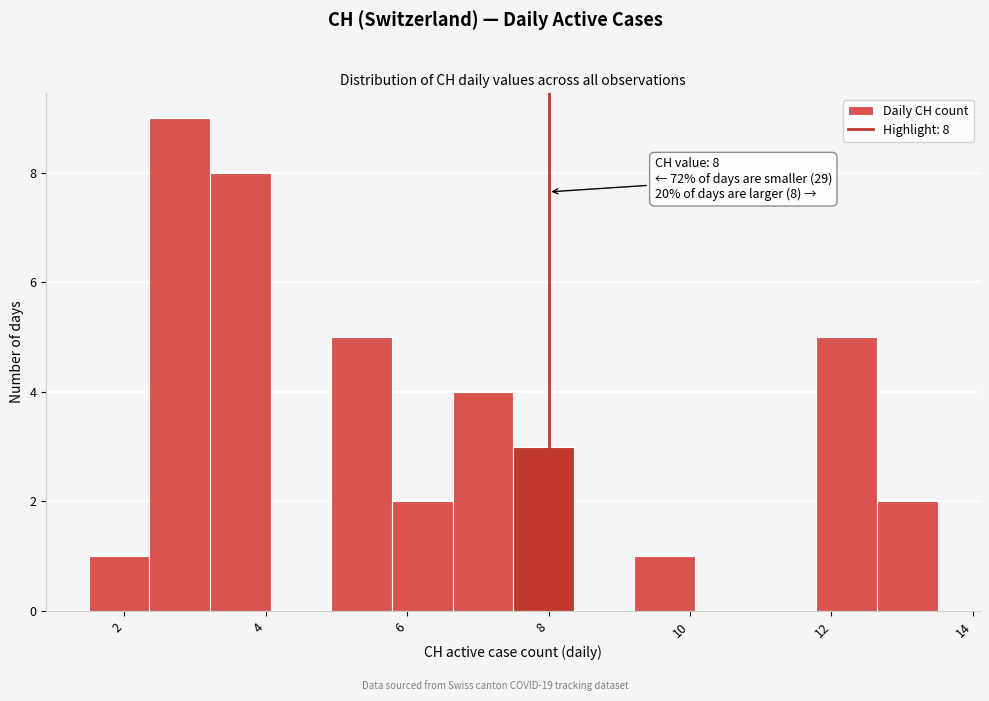

Which range on the x-axis has the tallest bar?

2.4 to 3.2